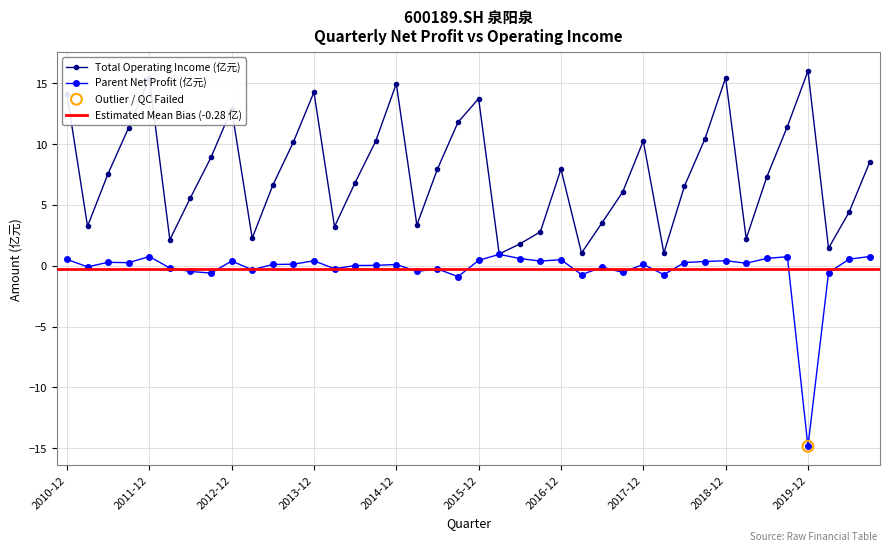

Which series reaches the maximum Y coordinate?

TOTAL_OPERATE_INCOME